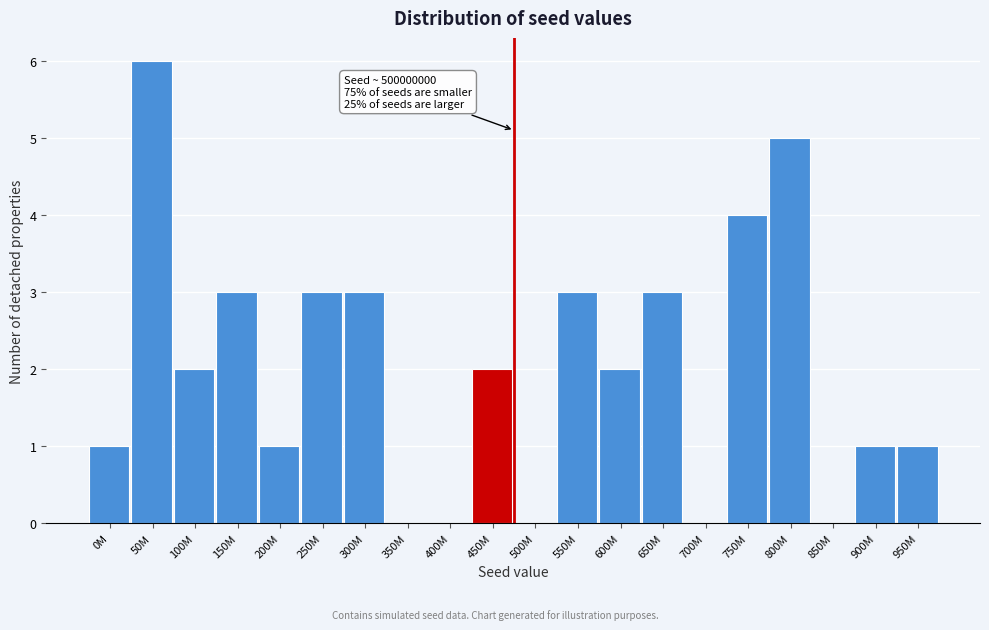

Reading right to left, list all the values displayed in this chart.

950M=1	900M=1	850M=0	800M=5	750M=4	700M=0	650M=3	600M=2	550M=3	500M=0	450M=2	400M=0	350M=0	300M=3	250M=3	200M=1	150M=3	100M=2	50M=6	0M=1